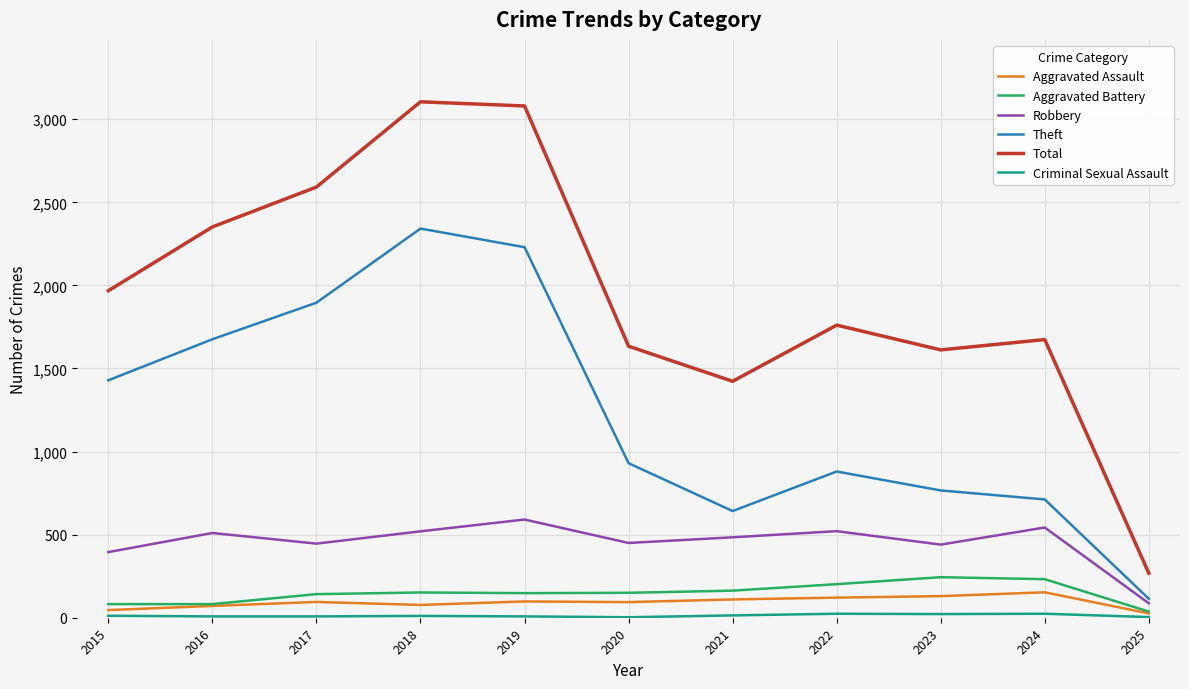

What is the difference between the maximum and minimum values in the Robbery series?

504